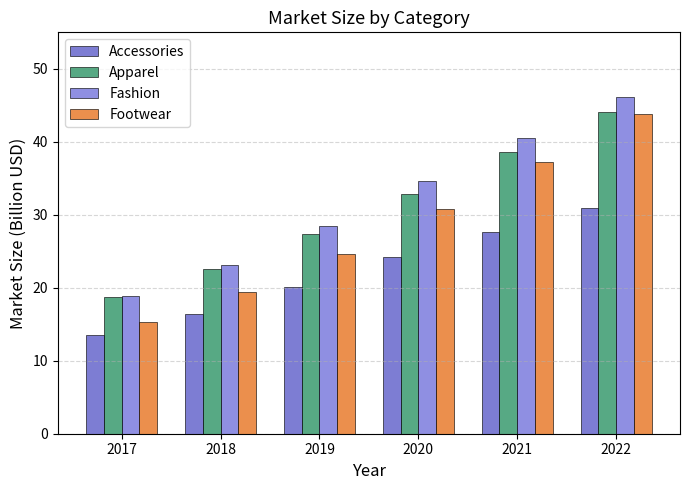

What are all the series names shown in the legend?

Accessories, Apparel, Fashion, Footwear